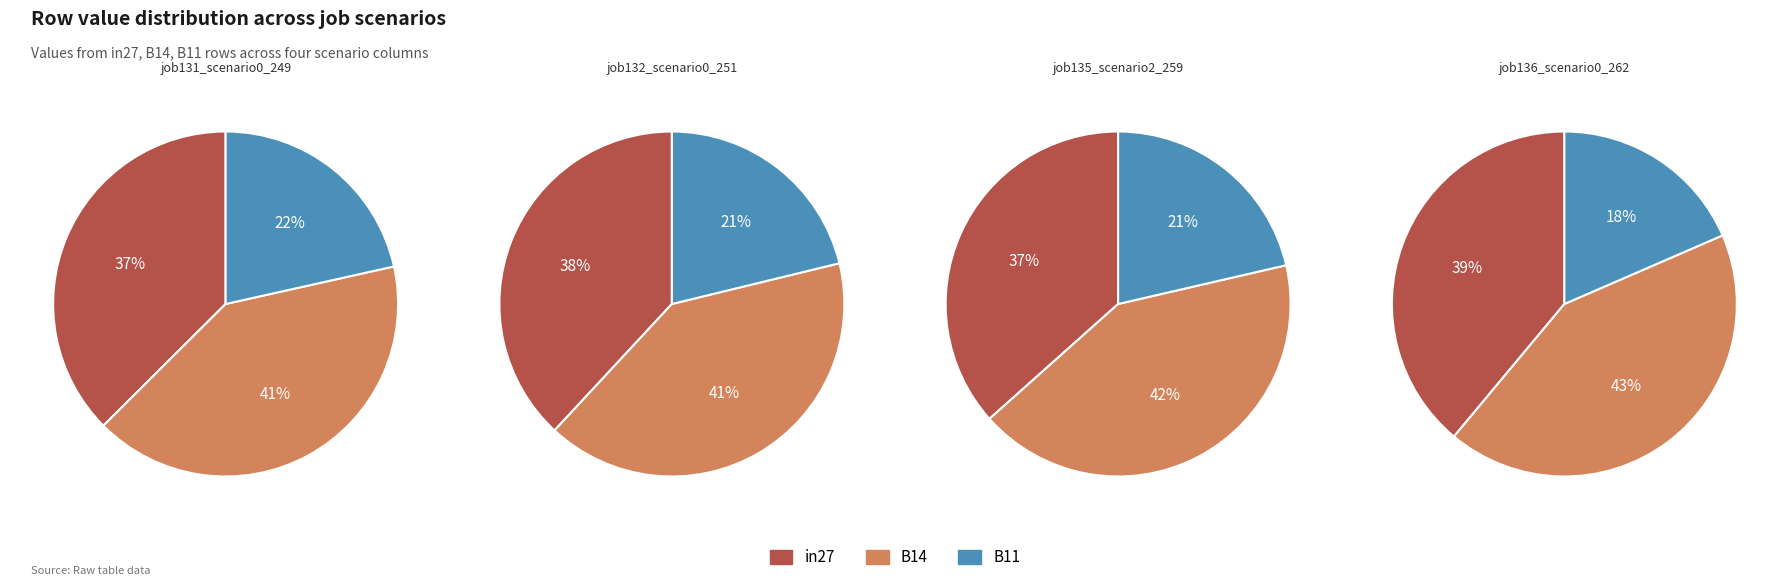

Rank the series by their average value, from highest to lowest.

B14, in27, B11